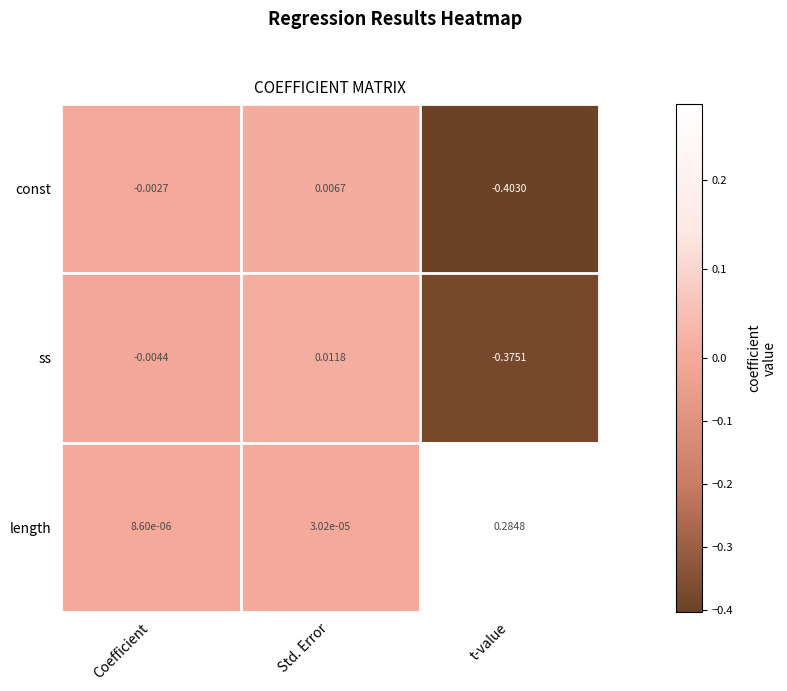

Which series changed the most between Coefficient and Std. Error?

ss